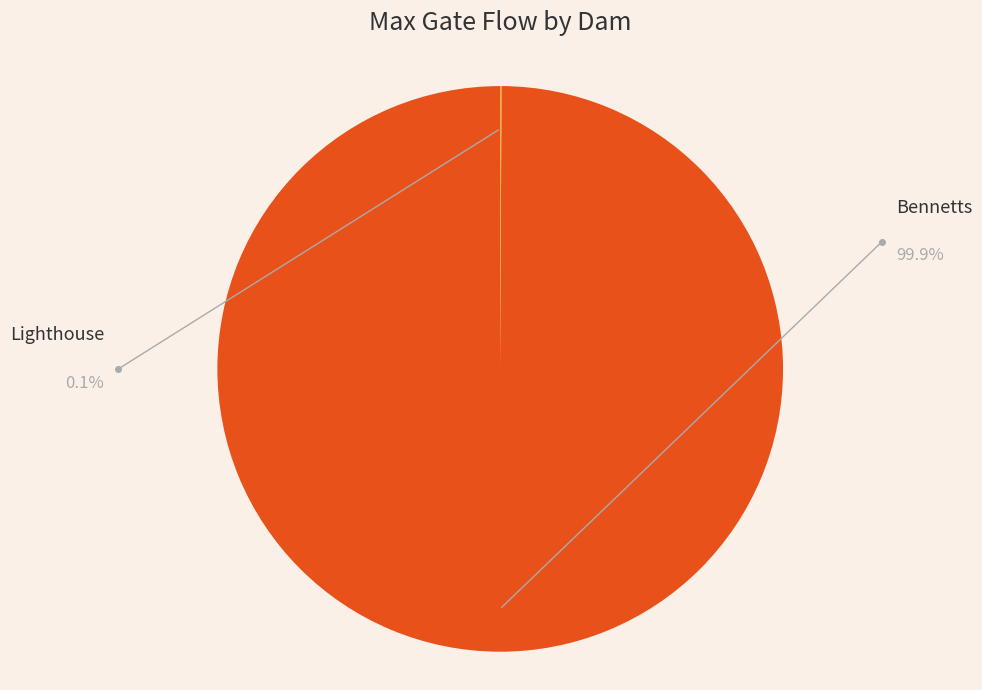

The Lighthouse slice represents 15% of the pie. True or false?

False